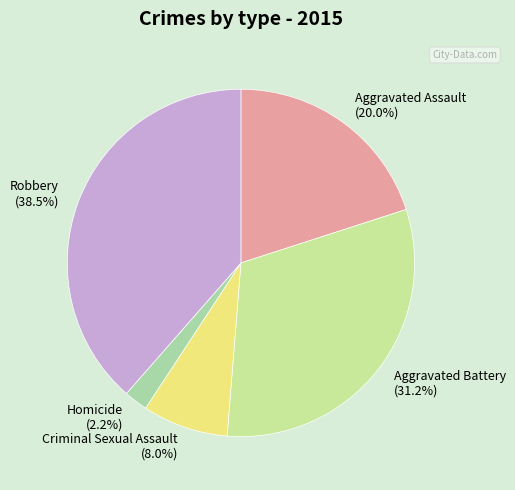

How many slices are in this pie chart?

5